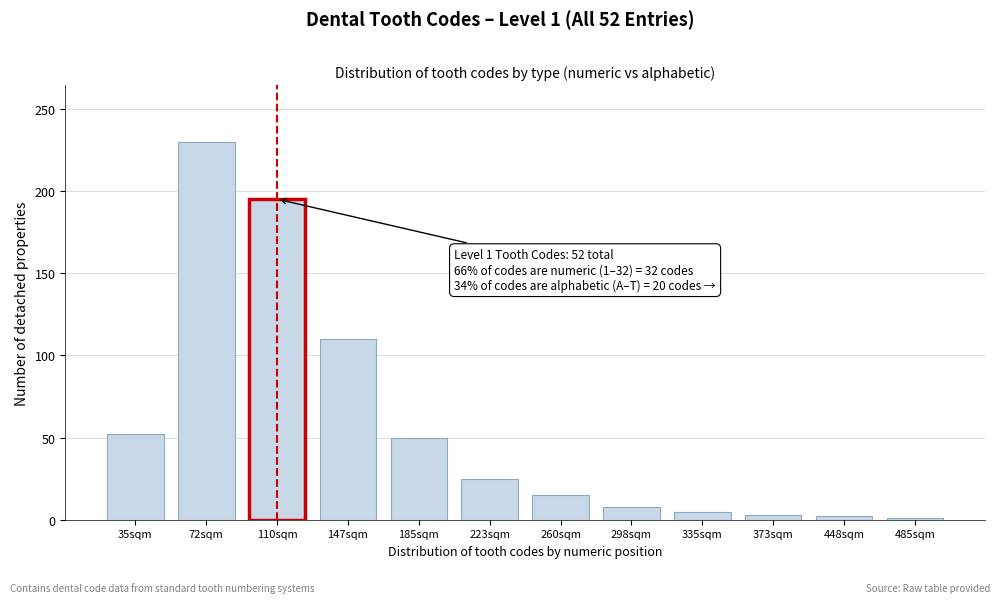

Where is the data nearest to the value 115?

147sqm